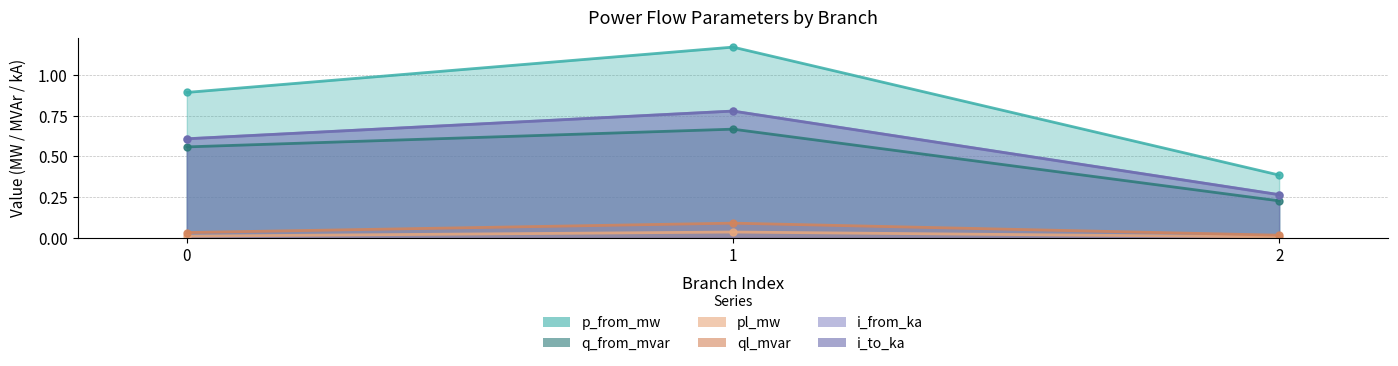

How many lines are shown in the chart?

6